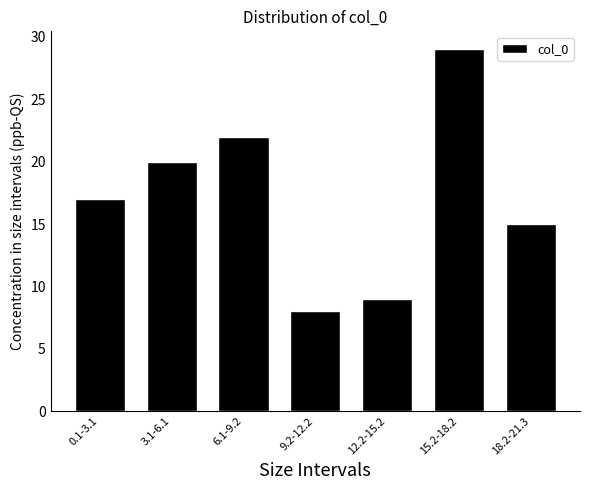

Reading right to left, transcribe all the data shown in this chart.

18.2-21.3=15	15.2-18.2=29	12.2-15.2=9	9.2-12.2=8	6.1-9.2=22	3.1-6.1=20	0.1-3.1=17